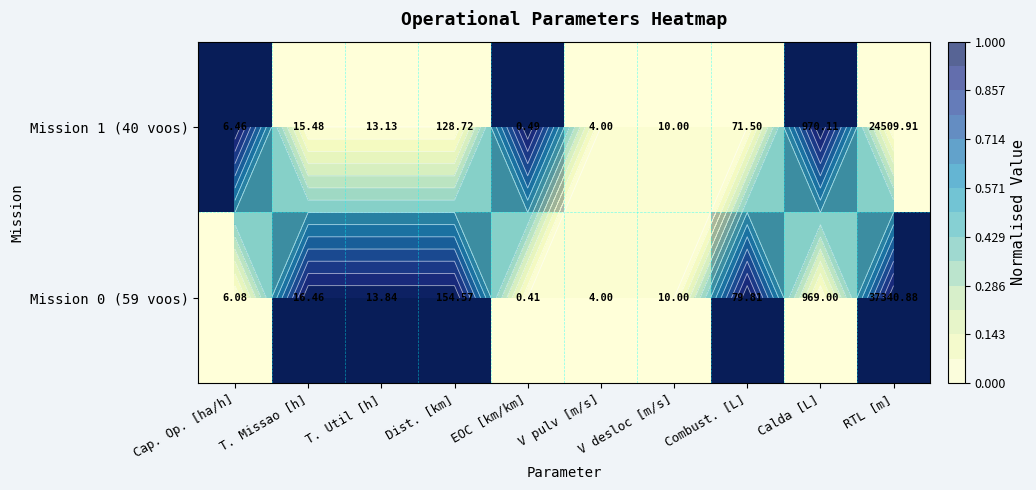

List the series in order of their overall mean, lowest first.

Mission 1 (40 voos), Mission 0 (59 voos)